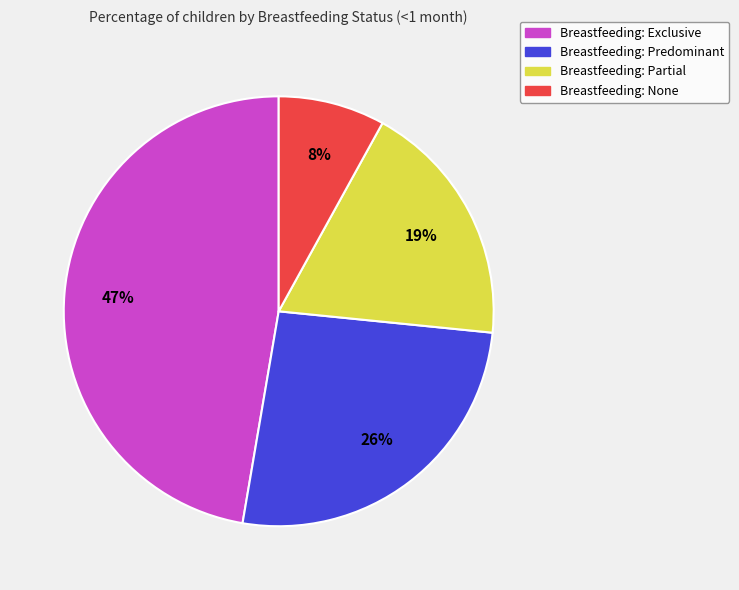

To the nearest percent, what is the average slice percentage?

25%